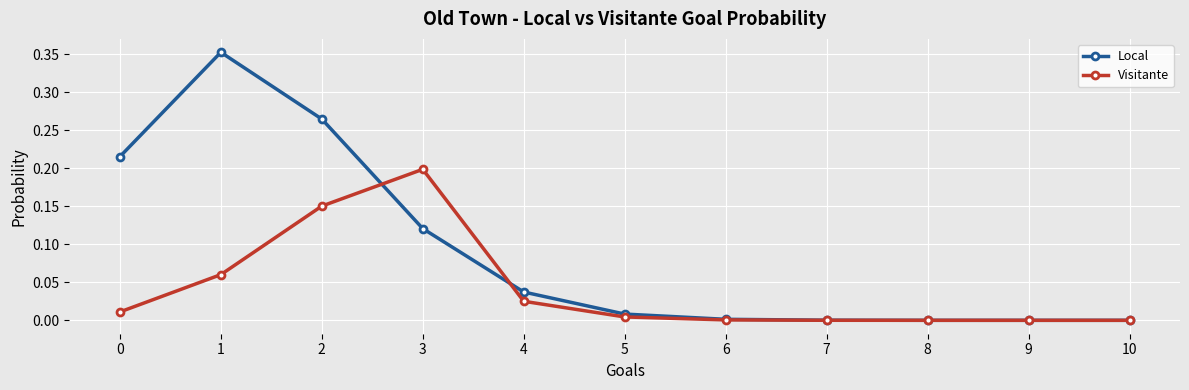

Rank the series by their average value, from highest to lowest.

Local, Visitante